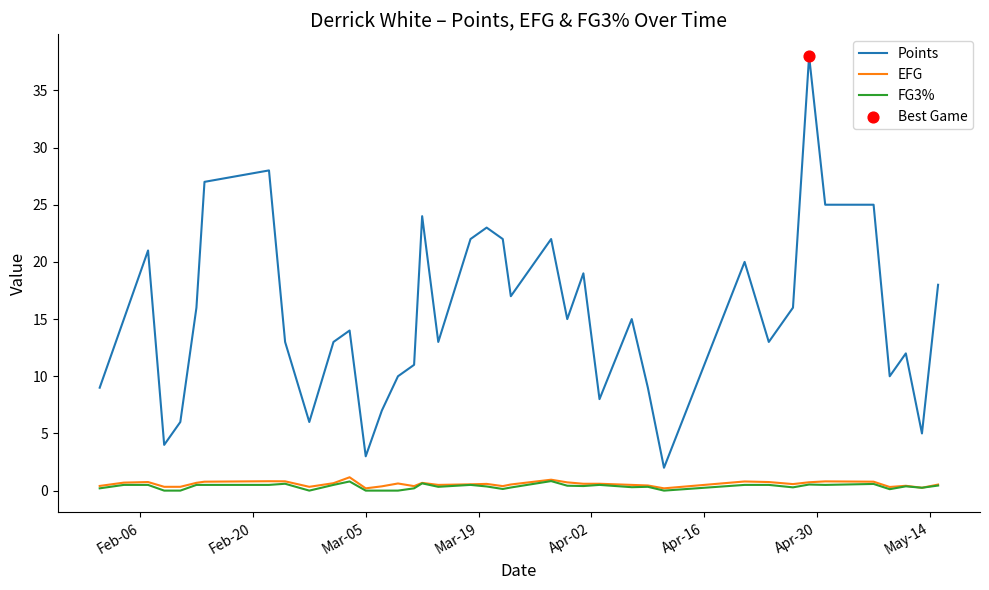

Which series has the largest total across all categories?

Points